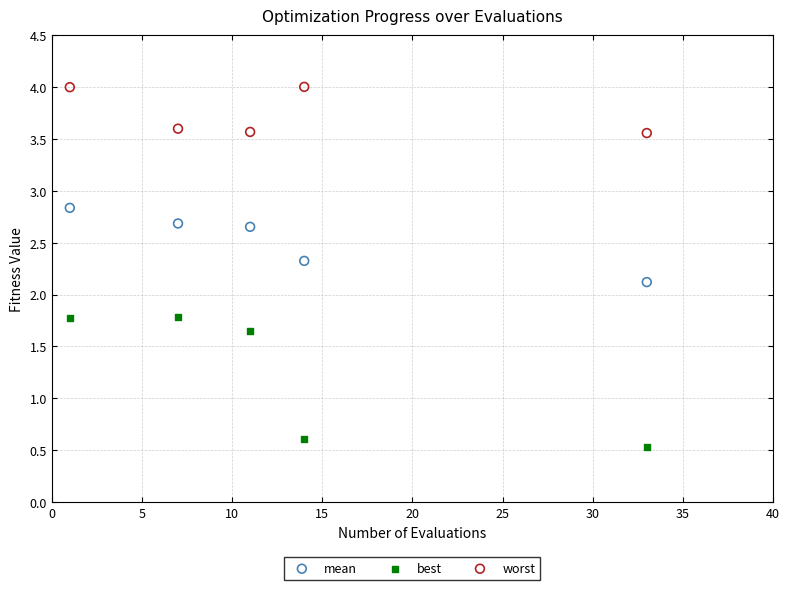

Which series has the largest Y range (max minus min)?

best